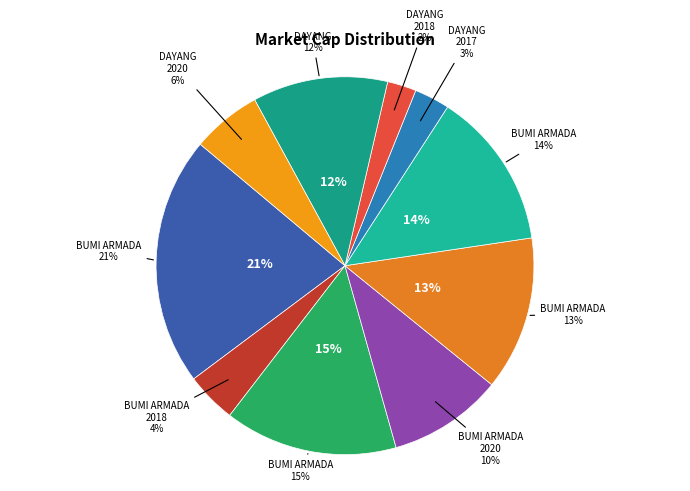

What percentage is the DAYANG 2018 slice, to the nearest percent?

2%